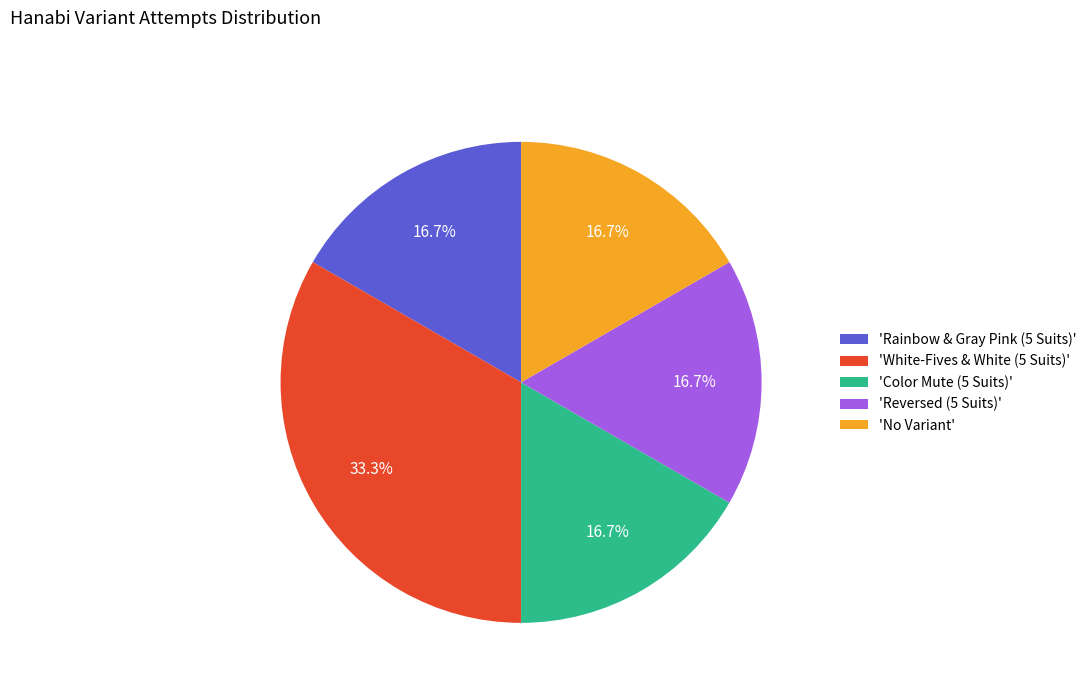

Which category has the biggest portion of the pie?

'White-Fives & White (5 Suits)'